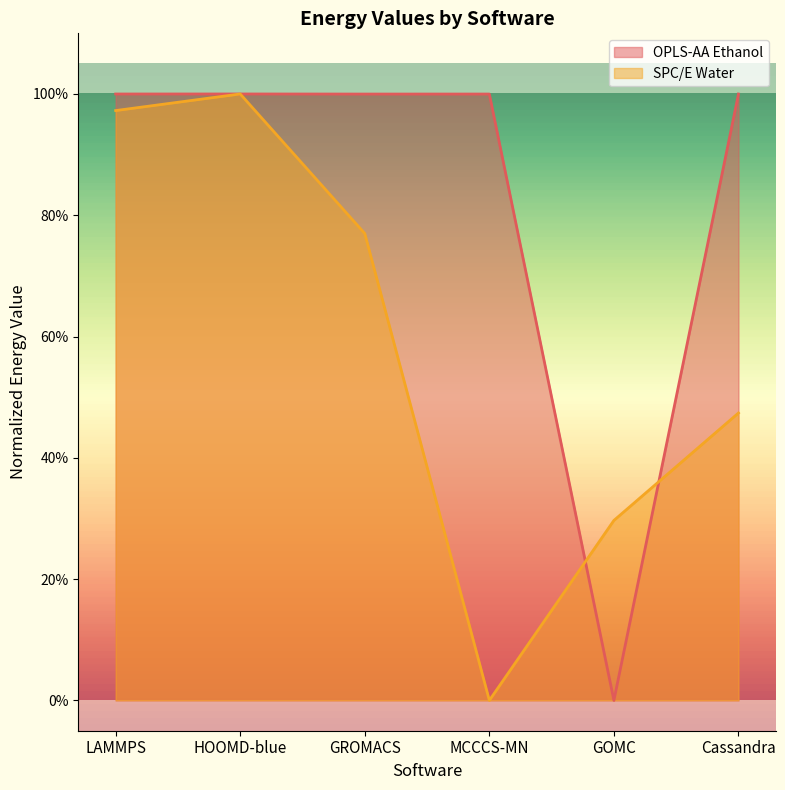

Reading right to left, list all the values displayed in this chart.

OPLS-AA Ethanol: Cassandra=1.0	GOMC=0.0	MCCCS-MN=1.0	GROMACS=1.0	HOOMD-blue=1.0	LAMMPS=1.0
SPC/E Water: Cassandra=0.5	GOMC=0.3	MCCCS-MN=0.0	GROMACS=0.8	HOOMD-blue=1.0	LAMMPS=1.0